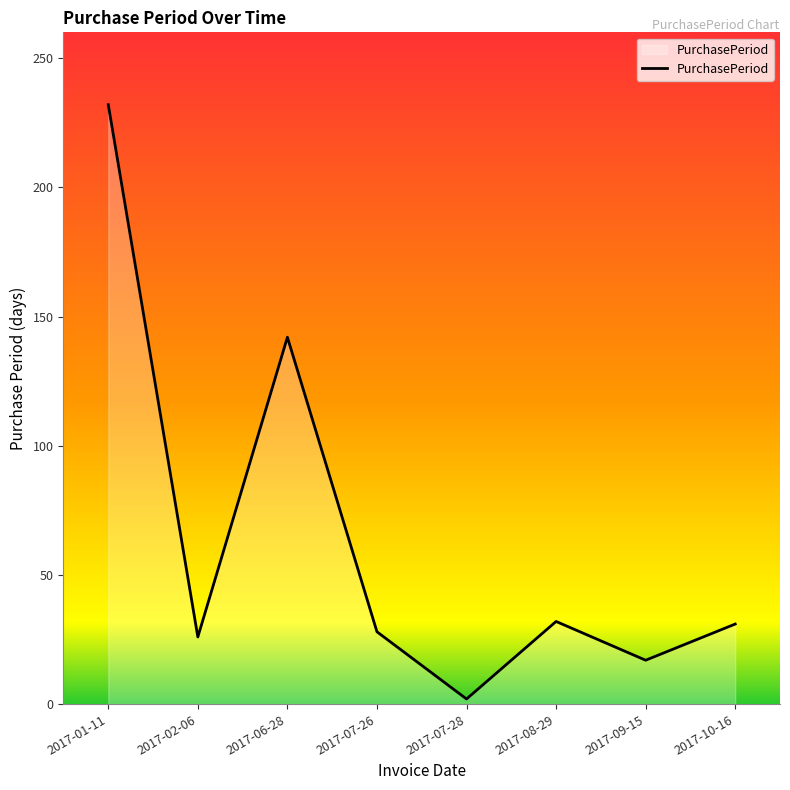

Between 2017-02-06 and 2017-09-15, which is larger?

2017-02-06